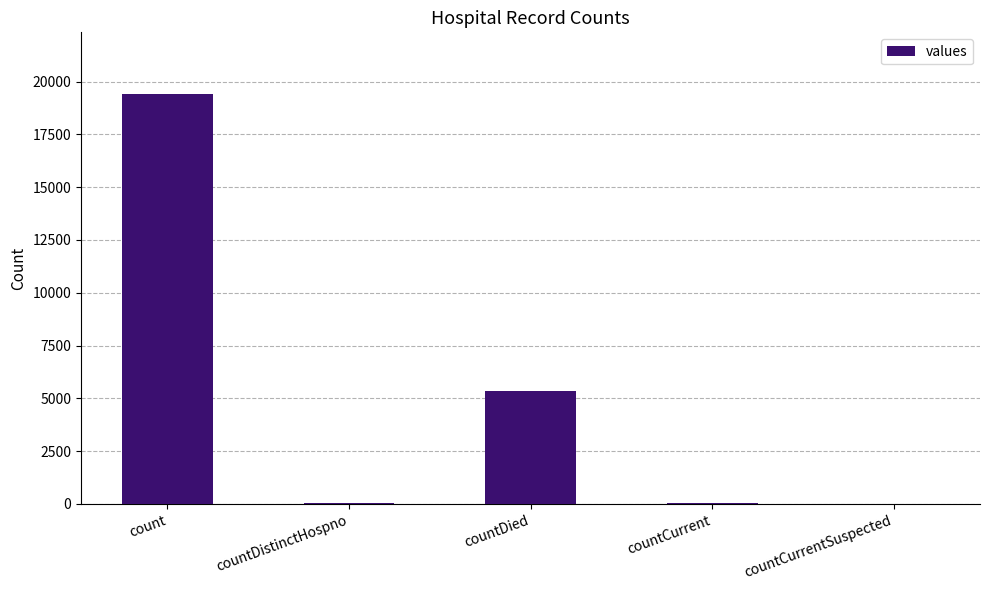

What is the sum of all values?

24875